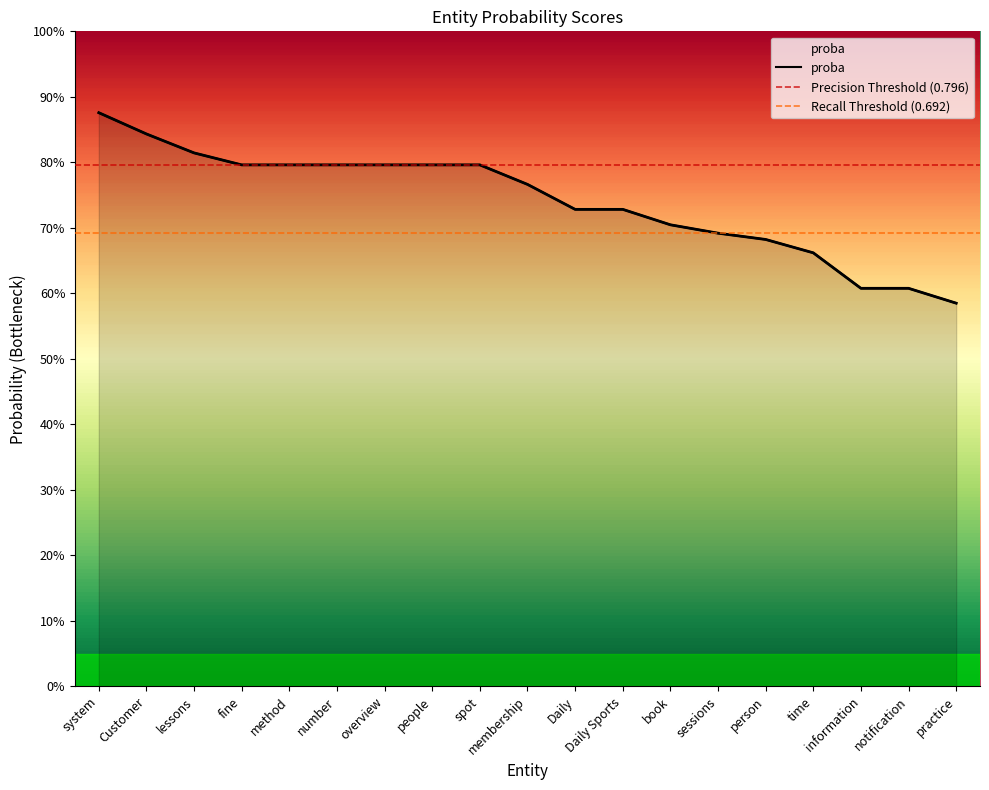

Read the value at method.

0.8